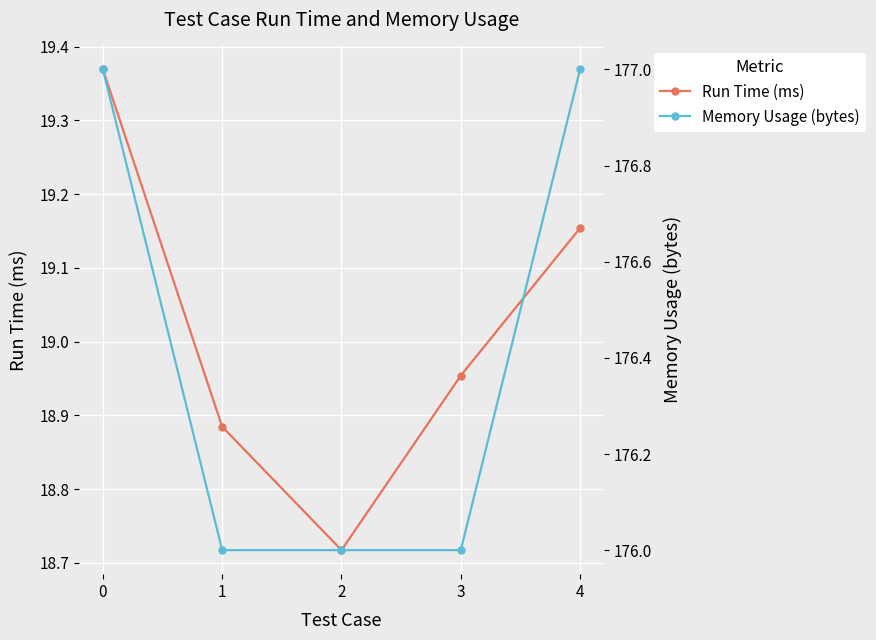

The value of Memory Usage (bytes) at 4 is 285.6. True or false?

False